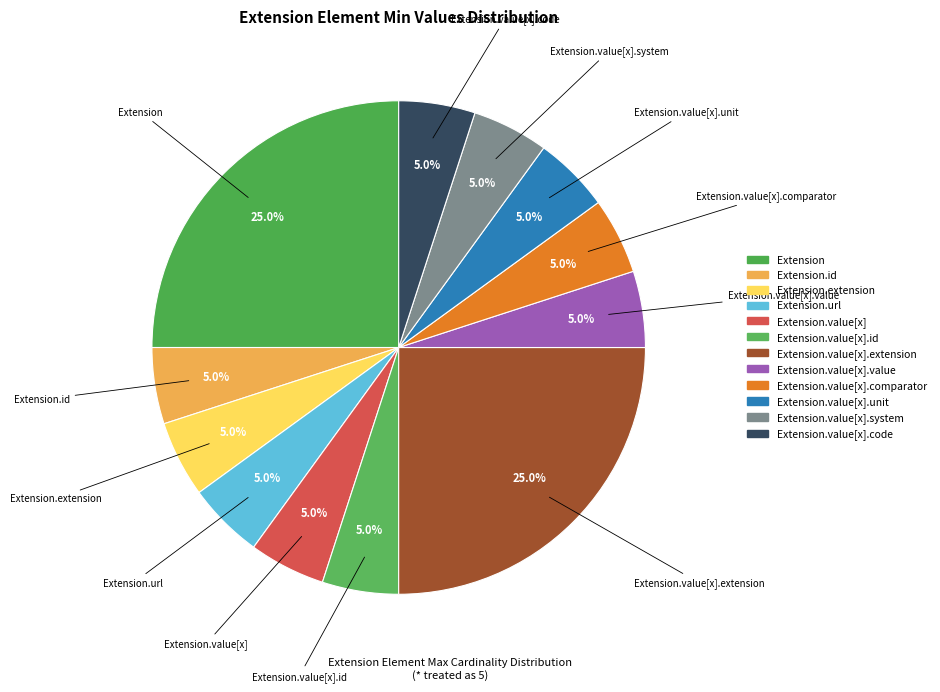

Count the number of slices in the pie.

12